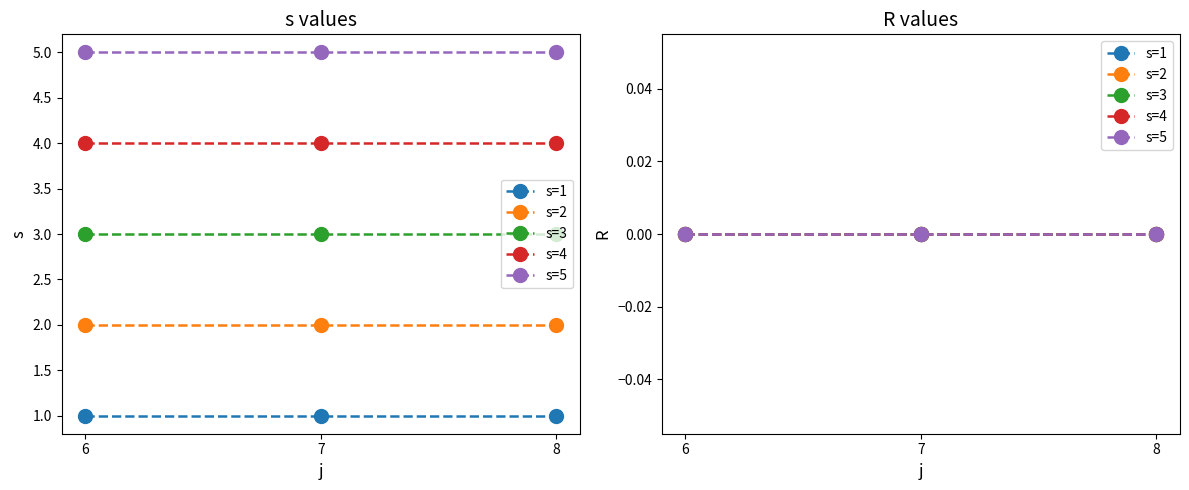

True or false: s and R intersect in this chart.

False